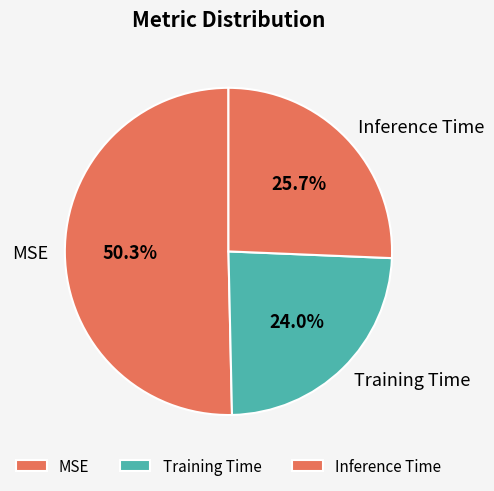

Rank the categories by value from highest to lowest.

MSE, Inference Time, Training Time